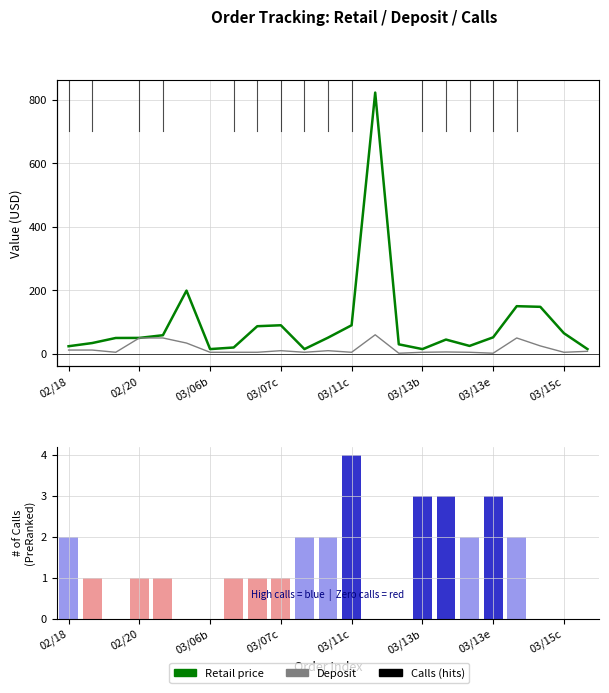

What is the label of the 23rd bar from the right?

02/18